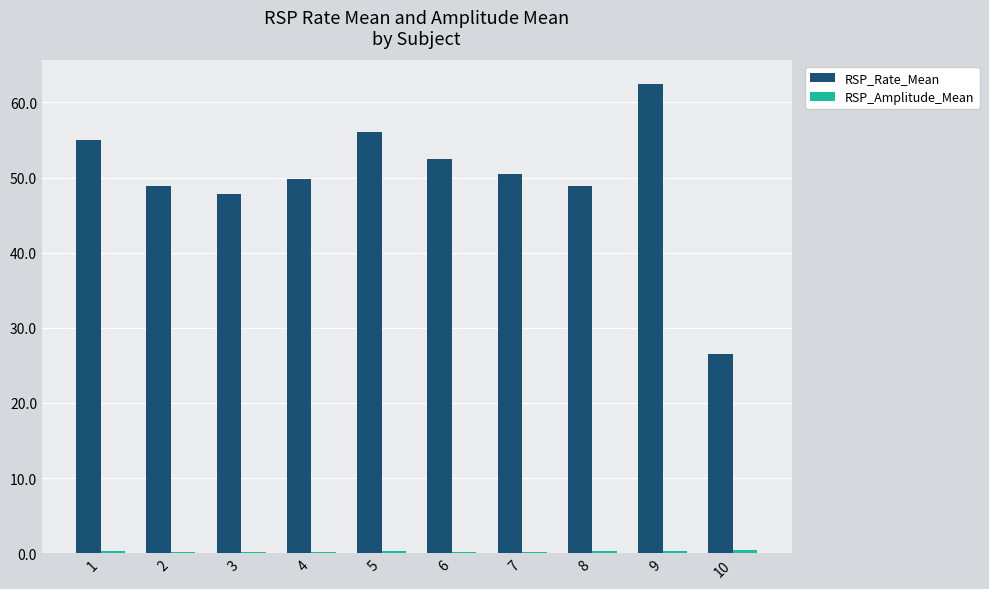

How many bars are there in each group?

2